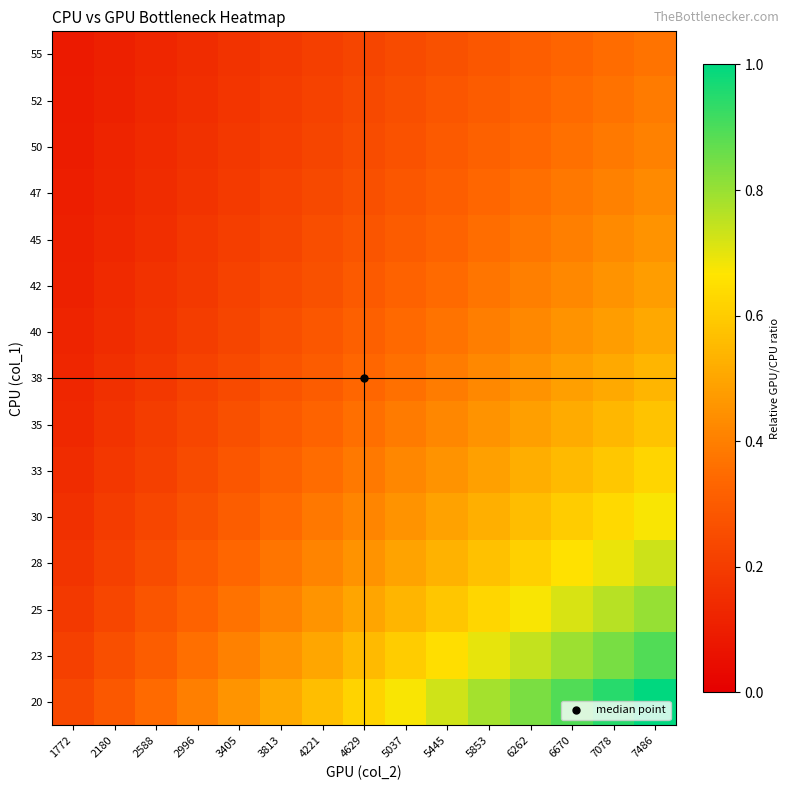

Reading left to right, transcribe all the data shown in this chart.

20: 1772=0.2	2180=0.3	2588=0.3	2996=0.4	3405=0.5	3813=0.5	4221=0.6	4629=0.6	5037=0.7	5445=0.7	5853=0.8	6262=0.8	6670=0.9	7078=0.9	7486=1.0
23: 1772=0.2	2180=0.3	2588=0.3	2996=0.4	3405=0.4	3813=0.5	4221=0.5	4629=0.6	5037=0.6	5445=0.6	5853=0.7	6262=0.7	6670=0.8	7078=0.8	7486=0.9
25: 1772=0.2	2180=0.2	2588=0.3	2996=0.3	3405=0.4	3813=0.4	4221=0.5	4629=0.5	5037=0.5	5445=0.6	5853=0.6	6262=0.7	6670=0.7	7078=0.8	7486=0.8
28: 1772=0.2	2180=0.2	2588=0.3	2996=0.3	3405=0.3	3813=0.4	4221=0.4	4629=0.5	5037=0.5	5445=0.5	5853=0.6	6262=0.6	6670=0.7	7078=0.7	7486=0.7
30: 1772=0.2	2180=0.2	2588=0.2	2996=0.3	3405=0.3	3813=0.3	4221=0.4	4629=0.4	5037=0.5	5445=0.5	5853=0.5	6262=0.6	6670=0.6	7078=0.6	7486=0.7
33: 1772=0.1	2180=0.2	2588=0.2	2996=0.2	3405=0.3	3813=0.3	4221=0.4	4629=0.4	5037=0.4	5445=0.5	5853=0.5	6262=0.5	6670=0.6	7078=0.6	7486=0.6
35: 1772=0.1	2180=0.2	2588=0.2	2996=0.2	3405=0.3	3813=0.3	4221=0.3	4629=0.4	5037=0.4	5445=0.4	5853=0.5	6262=0.5	6670=0.5	7078=0.5	7486=0.6
38: 1772=0.1	2180=0.2	2588=0.2	2996=0.2	3405=0.2	3813=0.3	4221=0.3	4629=0.3	5037=0.4	5445=0.4	5853=0.4	6262=0.5	6670=0.5	7078=0.5	7486=0.5
40: 1772=0.1	2180=0.1	2588=0.2	2996=0.2	3405=0.2	3813=0.3	4221=0.3	4629=0.3	5037=0.3	5445=0.4	5853=0.4	6262=0.4	6670=0.5	7078=0.5	7486=0.5
42: 1772=0.1	2180=0.1	2588=0.2	2996=0.2	3405=0.2	3813=0.2	4221=0.3	4629=0.3	5037=0.3	5445=0.3	5853=0.4	6262=0.4	6670=0.4	7078=0.5	7486=0.5
45: 1772=0.1	2180=0.1	2588=0.2	2996=0.2	3405=0.2	3813=0.2	4221=0.3	4629=0.3	5037=0.3	5445=0.3	5853=0.4	6262=0.4	6670=0.4	7078=0.4	7486=0.5
47: 1772=0.1	2180=0.1	2588=0.1	2996=0.2	3405=0.2	3813=0.2	4221=0.2	4629=0.3	5037=0.3	5445=0.3	5853=0.3	6262=0.4	6670=0.4	7078=0.4	7486=0.4
50: 1772=0.1	2180=0.1	2588=0.1	2996=0.2	3405=0.2	3813=0.2	4221=0.2	4629=0.3	5037=0.3	5445=0.3	5853=0.3	6262=0.3	6670=0.4	7078=0.4	7486=0.4
52: 1772=0.1	2180=0.1	2588=0.1	2996=0.2	3405=0.2	3813=0.2	4221=0.2	4629=0.2	5037=0.3	5445=0.3	5853=0.3	6262=0.3	6670=0.3	7078=0.4	7486=0.4
55: 1772=0.1	2180=0.1	2588=0.1	2996=0.1	3405=0.2	3813=0.2	4221=0.2	4629=0.2	5037=0.2	5445=0.3	5853=0.3	6262=0.3	6670=0.3	7078=0.3	7486=0.4